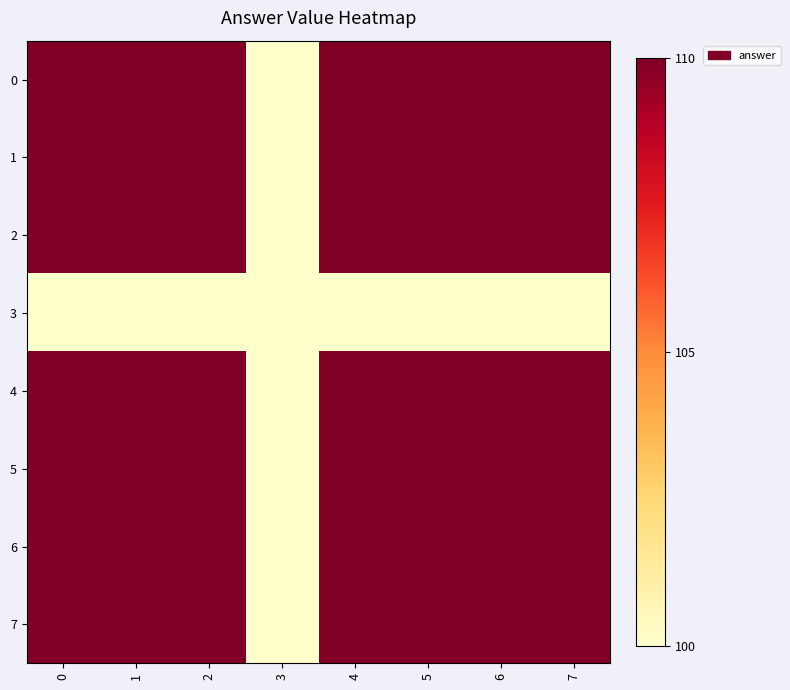

What is the difference between the highest and lowest values at 2?

10